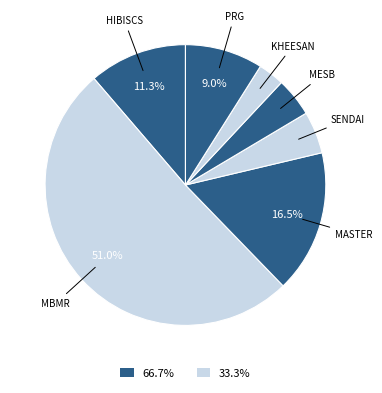

Count the number of slices in the pie.

7